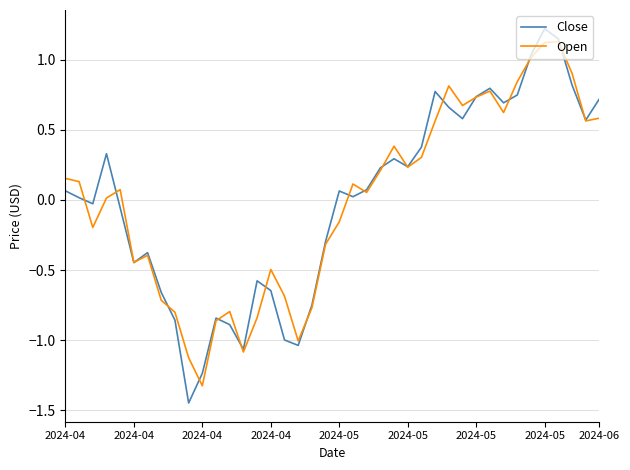

Which series has the widest spread of values?

Close